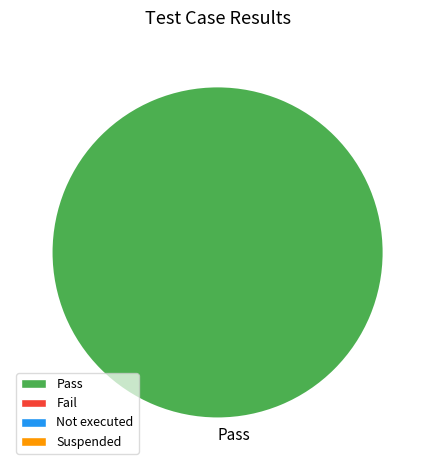

Does Pass represent more than half of the total?

Yes